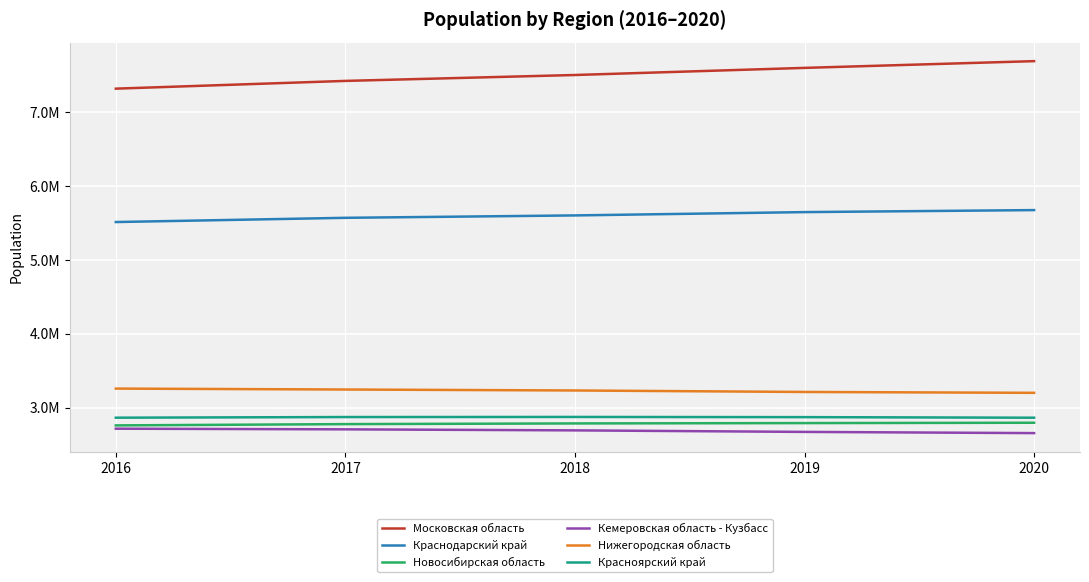

Which category has the lowest value in the Краснодарский край series?

2016